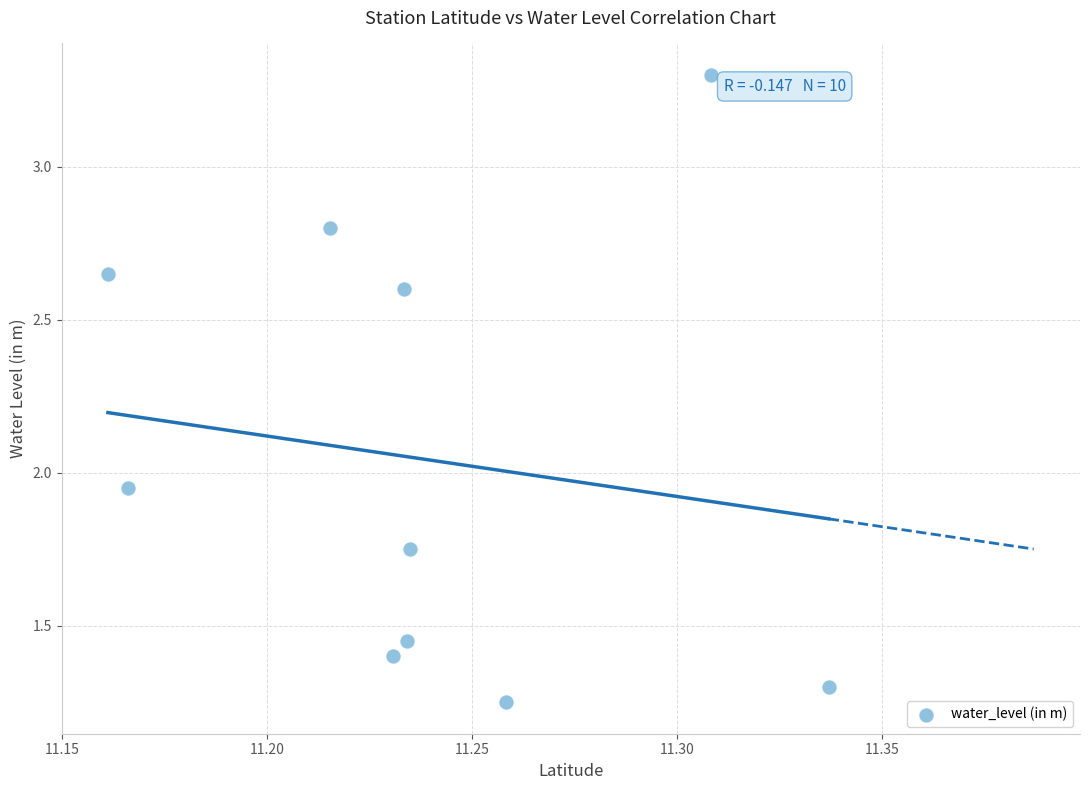

What is the average Y value?

2.0